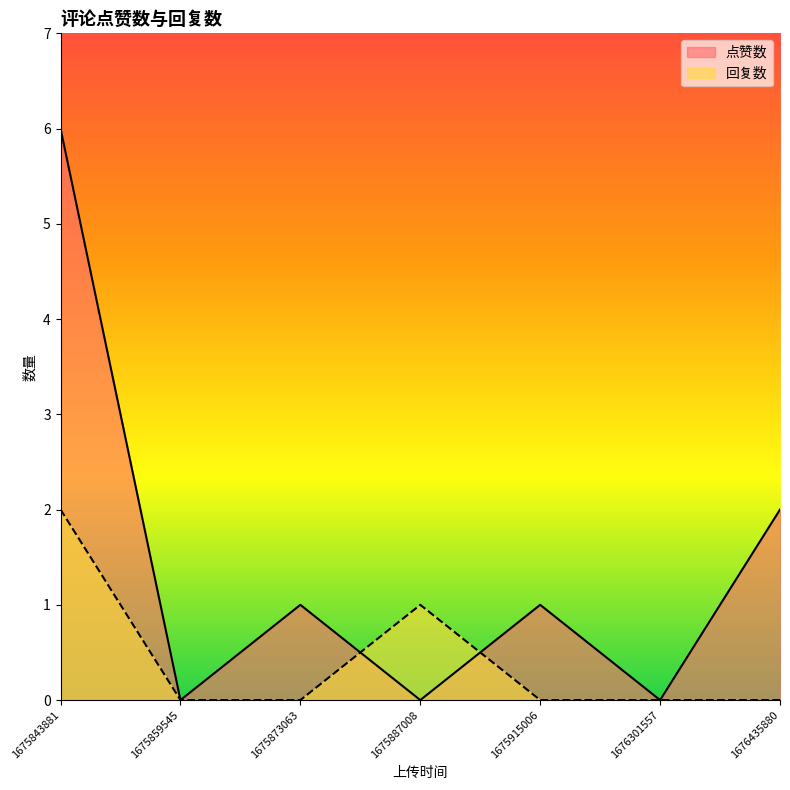

True or false: 回复数 has more than 0 points higher than both neighbors.

True